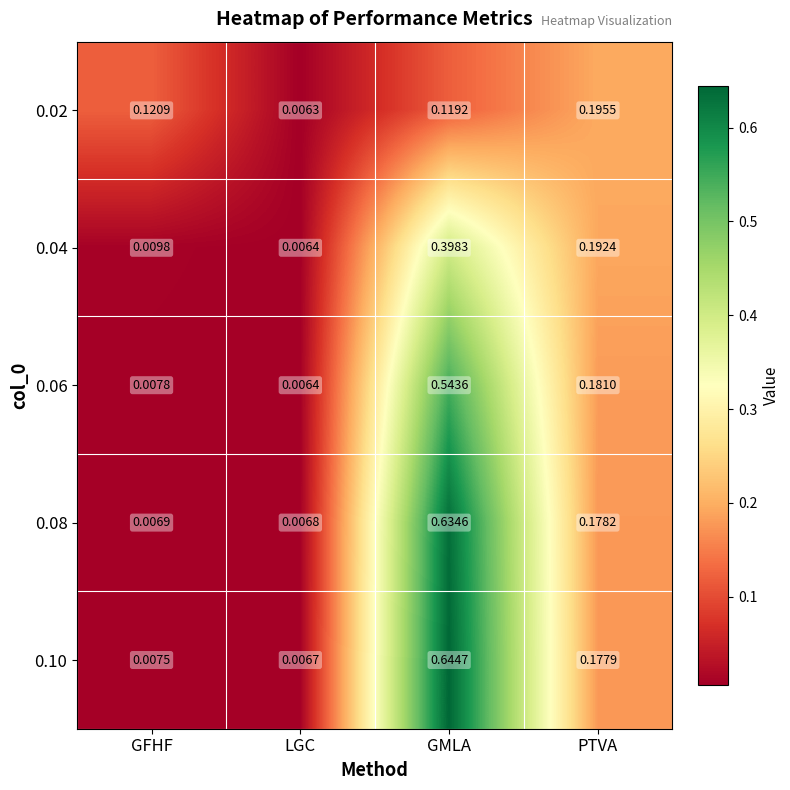

Where is 0.08 nearest to the value 0?

LGC